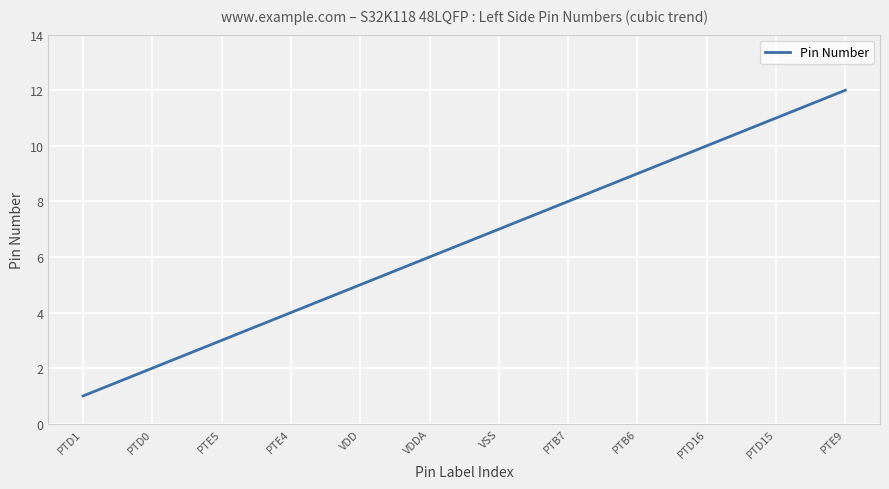

What is the difference between the values at PTB7 and PTE4?

4